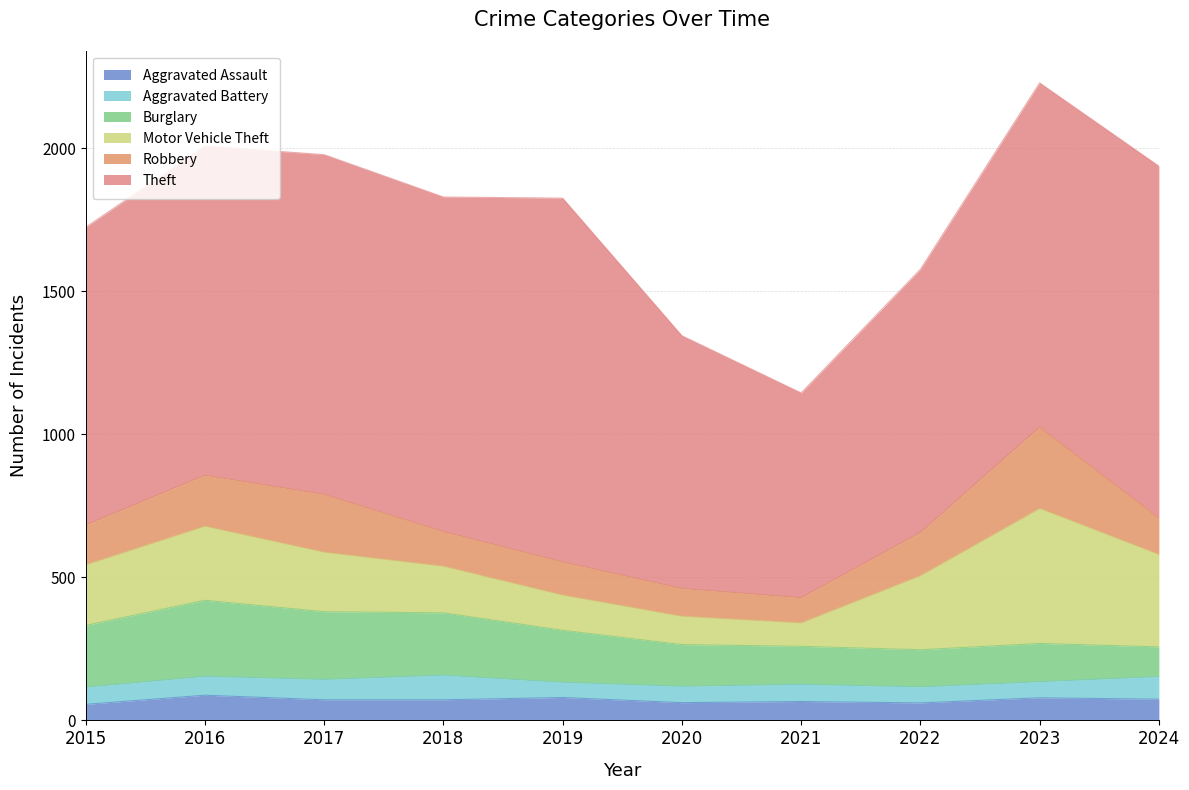

Which series changed the most between 2017 and 2023?

Motor Vehicle Theft